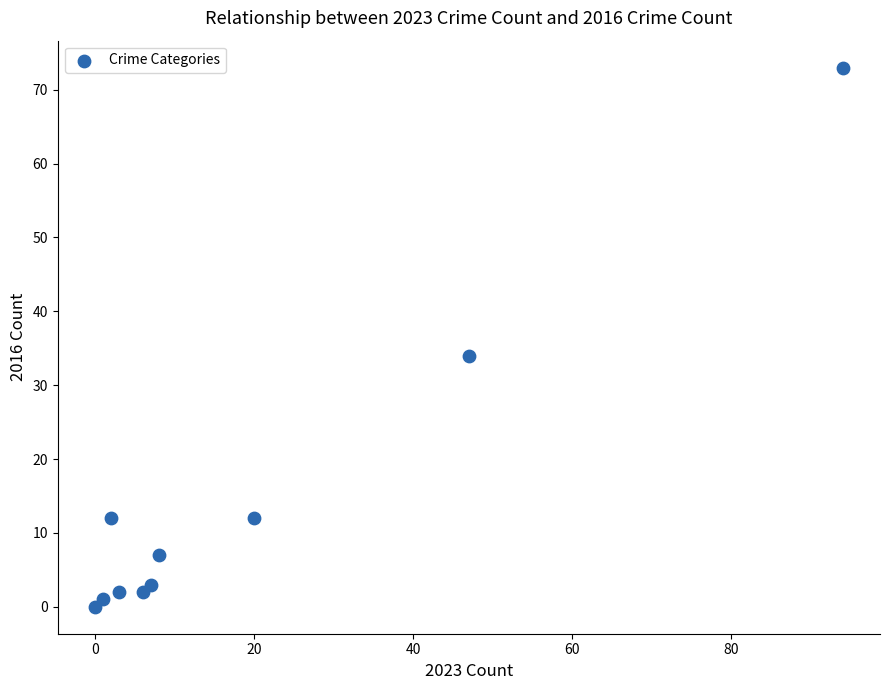

What Y value in the scatter plot is closest to 36?

34